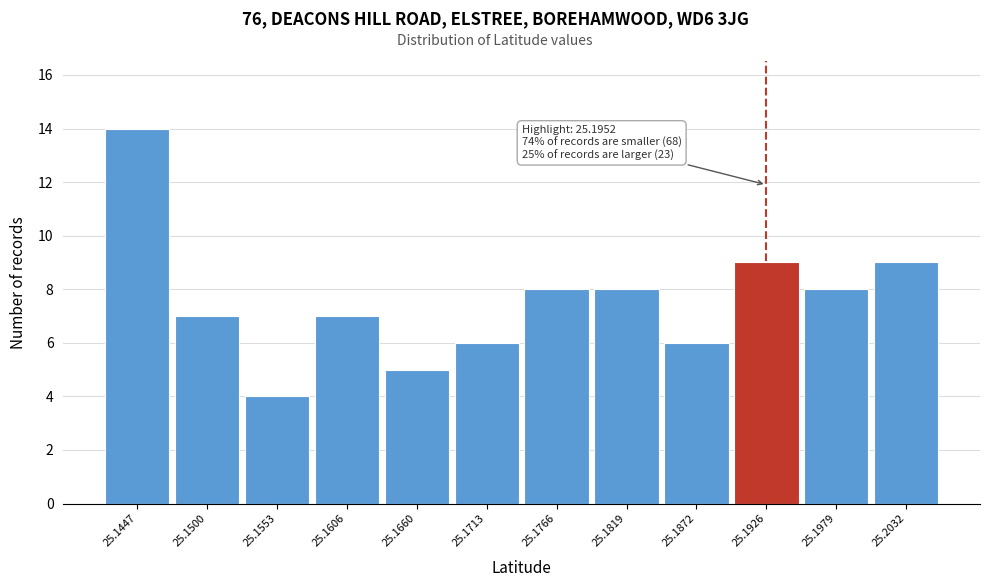

Reading left to right, extract all data points from this chart.

14	7	4	7	5	6	8	8	6	9	8	9